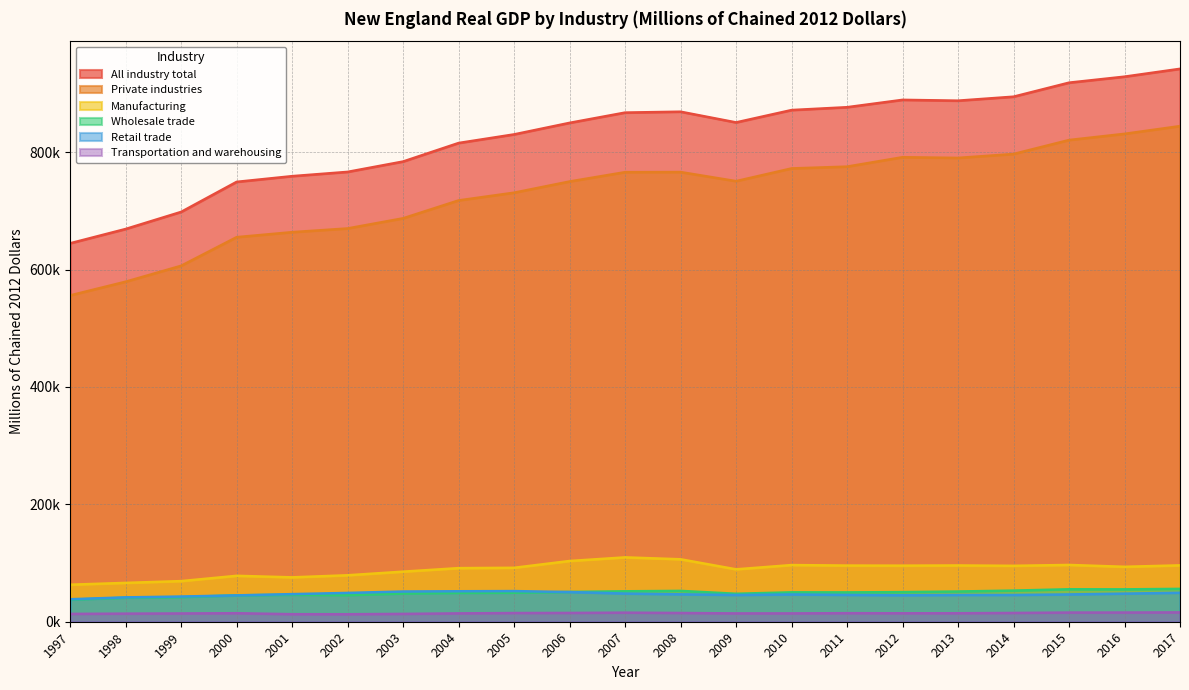

The Private industries series shows 884056.8 at 1998. True or false?

False